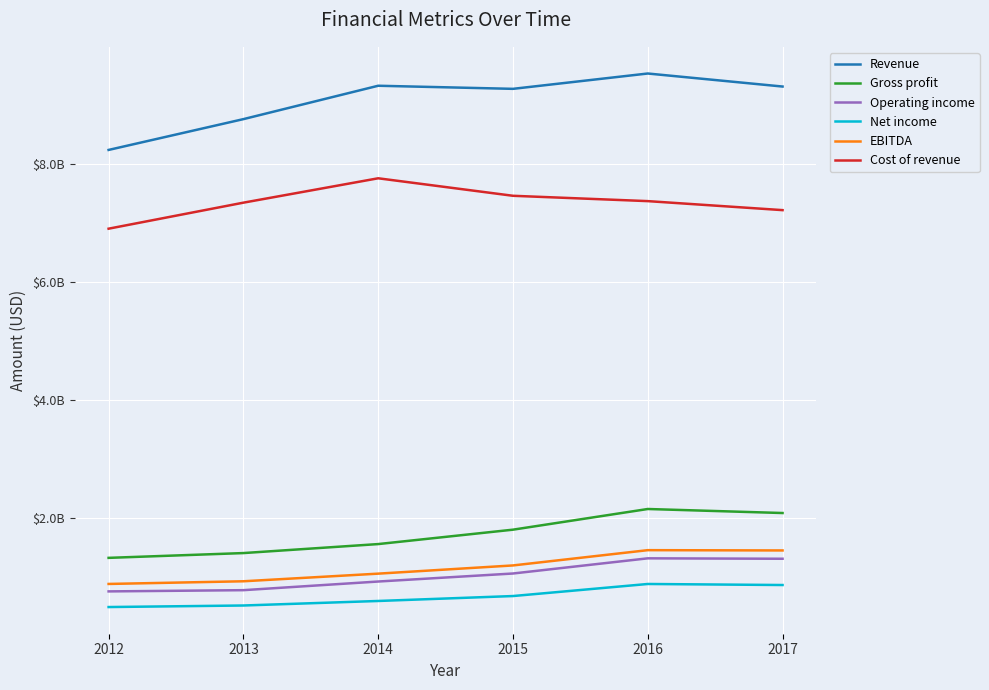

Reading left to right, transcribe all the data shown in this chart.

Revenue: 2012=8230670000	2013=8751654000	2014=9316256000	2015=9263863000	2016=9523224000	2017=9302852000
Gross profit: 2012=1331851000	2013=1412816000	2014=1564983000	2015=1808581000	2016=2158175000	2017=2090129000
Operating income: 2012=764674000	2013=785476000	2014=931620000	2015=1067320000	2016=1323895000	2017=1316849000
Net income: 2012=500050000	2013=526211000	2014=602677000	2015=686088000	2016=890052000	2017=872521000
EBITDA: 2012=890688000	2013=935810000	2014=1064900000	2015=1203688000	2016=1462054000	2017=1457332000
Cost of revenue: 2012=6898819000	2013=7338838000	2014=7751273000	2015=7455282000	2016=7365049000	2017=7212723000